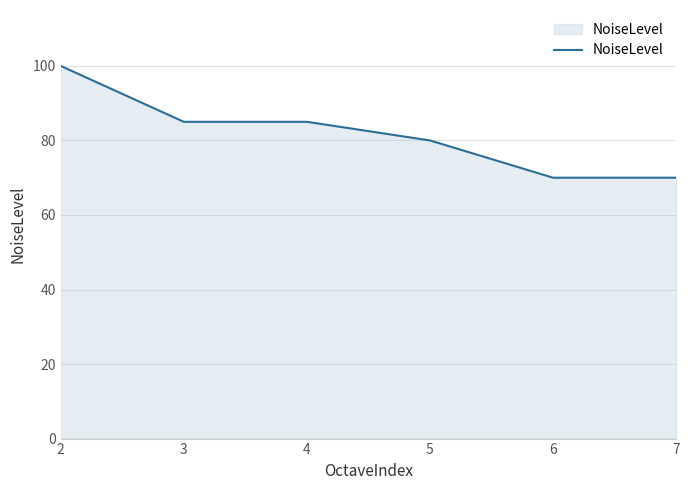

Approximately how many times larger is the value at 7 compared to 3?

0.8